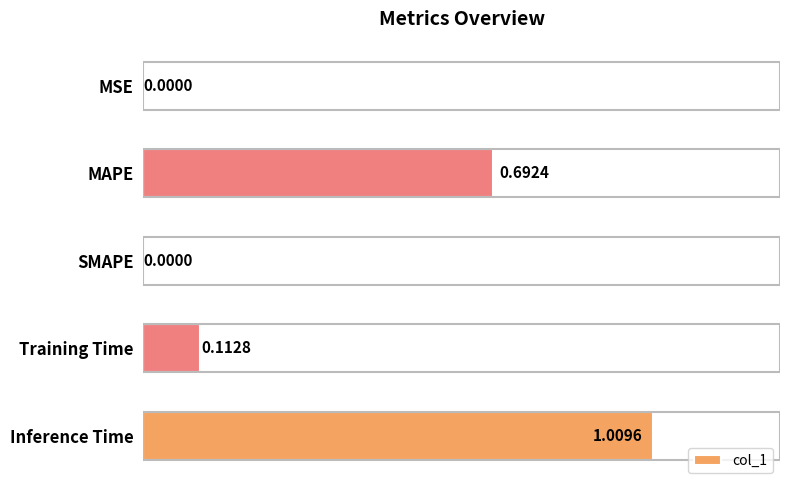

Which has a higher value, Inference Time or SMAPE?

Inference Time